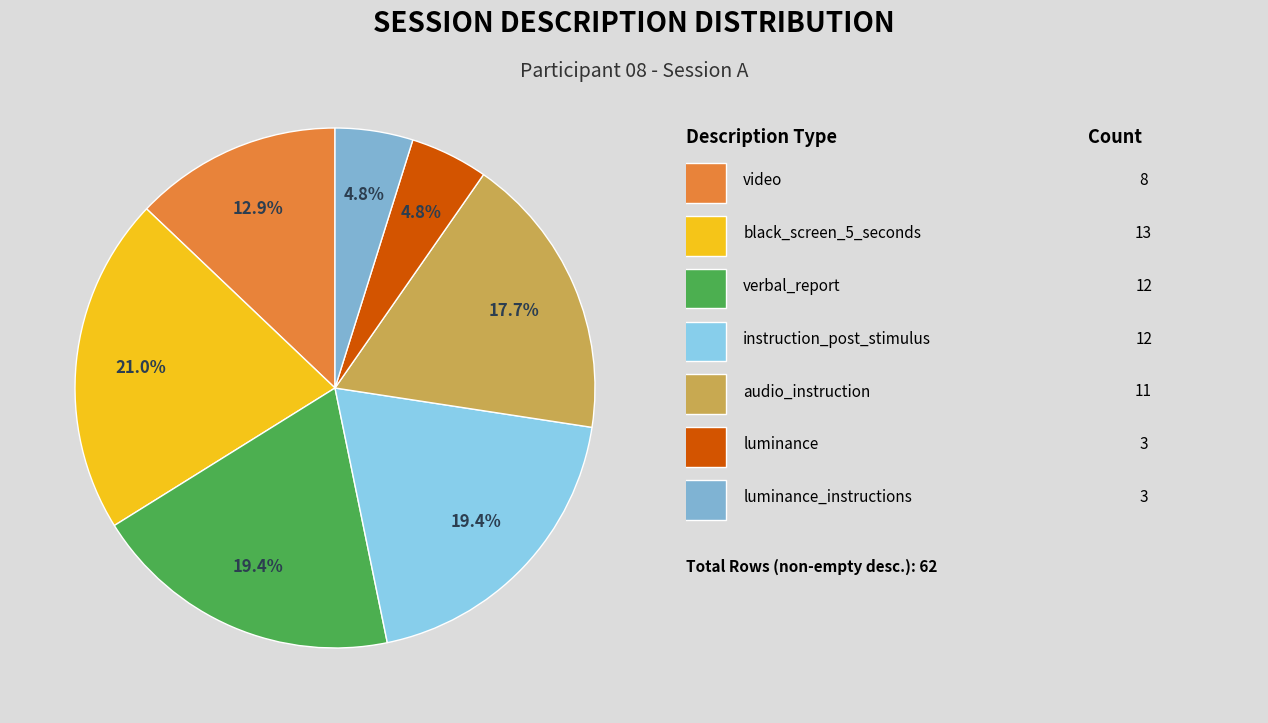

How many segments does this pie chart have?

7